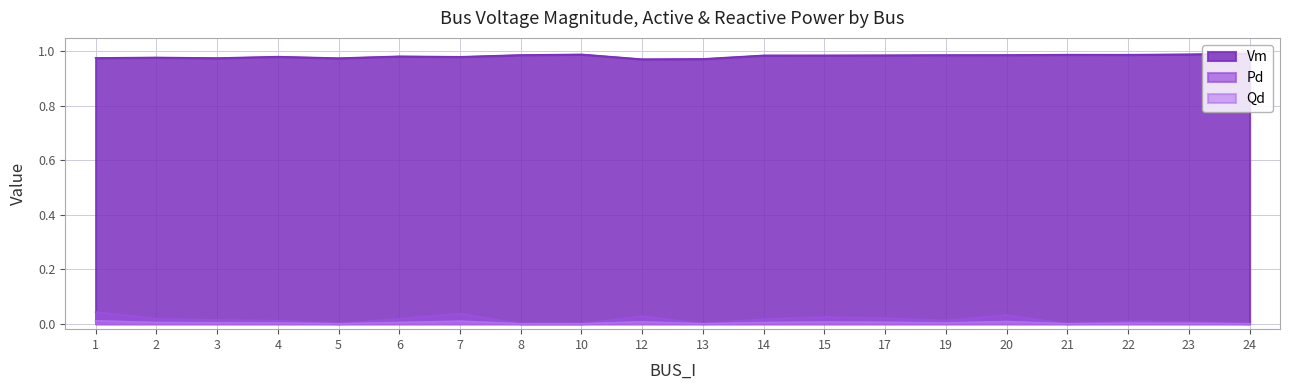

List the labels in order of Qd value, largest first.

1, 7, 20, 12, 15, 17, 6, 2, 14, 3, 19, 4, 22, 23, 5, 8, 10, 13, 21, 24